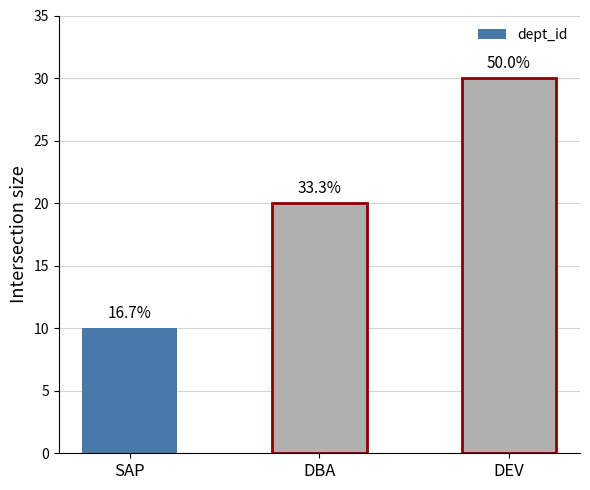

How many bars are there in total?

3